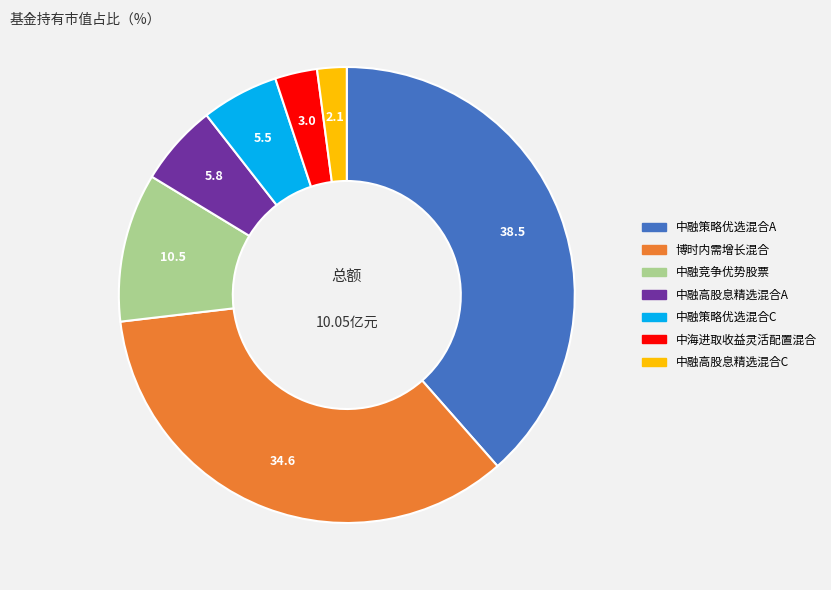

Which has a higher value, 中融竞争优势股票 or 博时内需增长混合?

博时内需增长混合